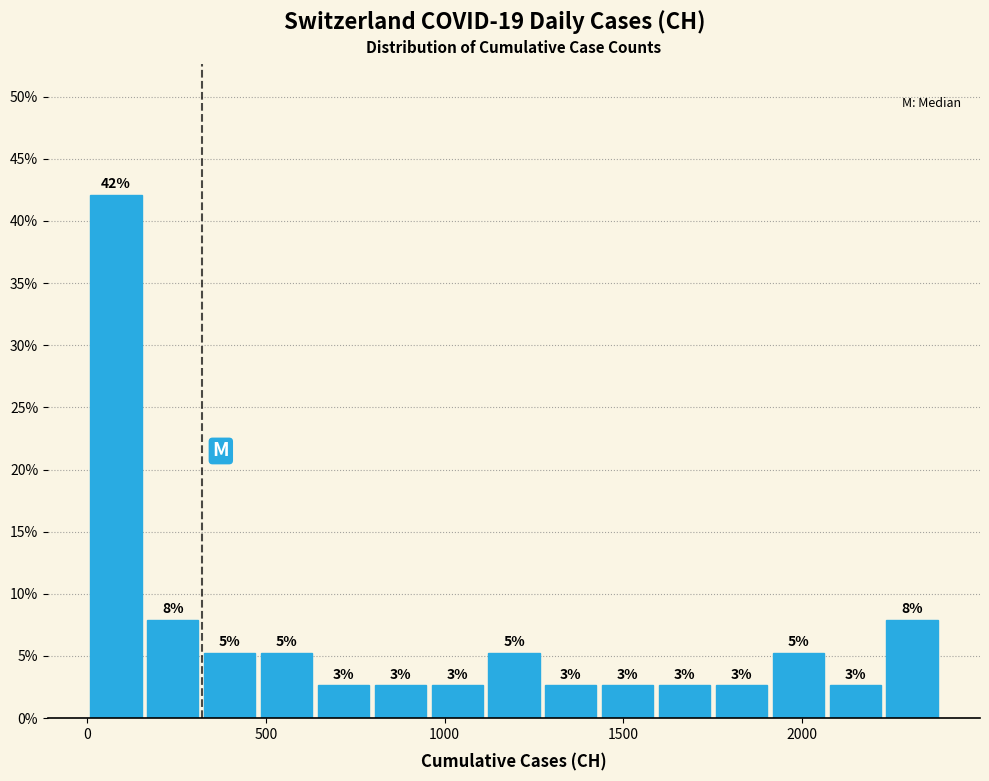

Around what value on the x-axis is the tallest bar? Give the approximate position of its centre, as read against the axis.

100